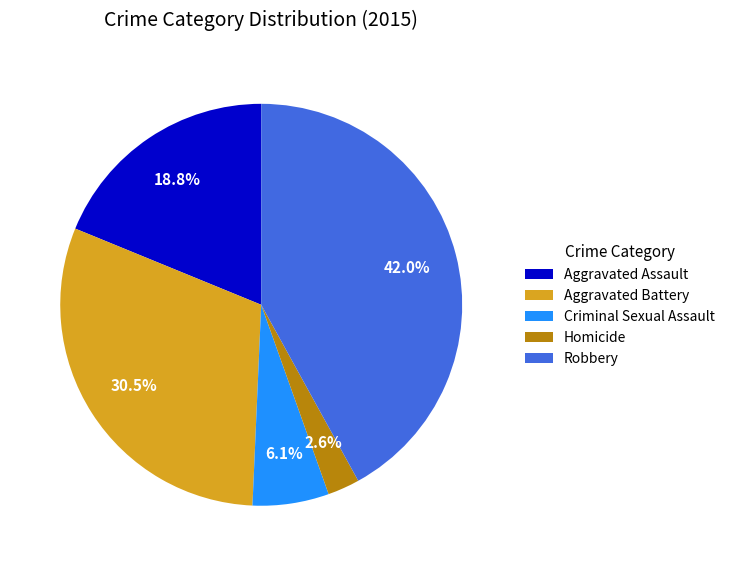

What percentage is NOT represented by Criminal Sexual Assault?

93.9%